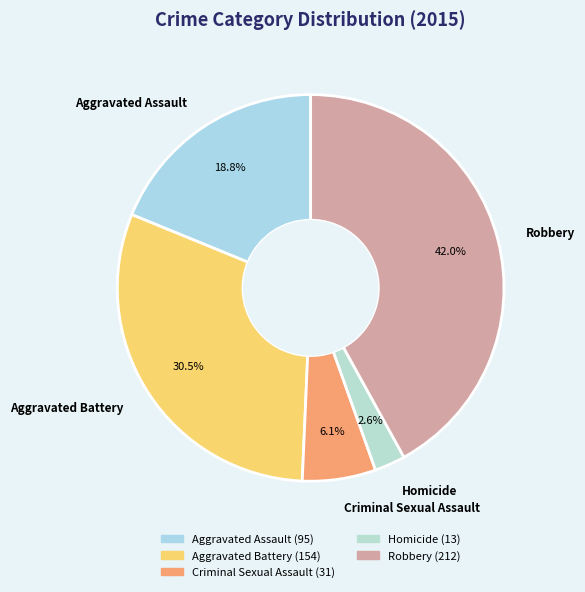

Rank the categories by value from lowest to highest.

Homicide, Criminal Sexual Assault, Aggravated Assault, Aggravated Battery, Robbery